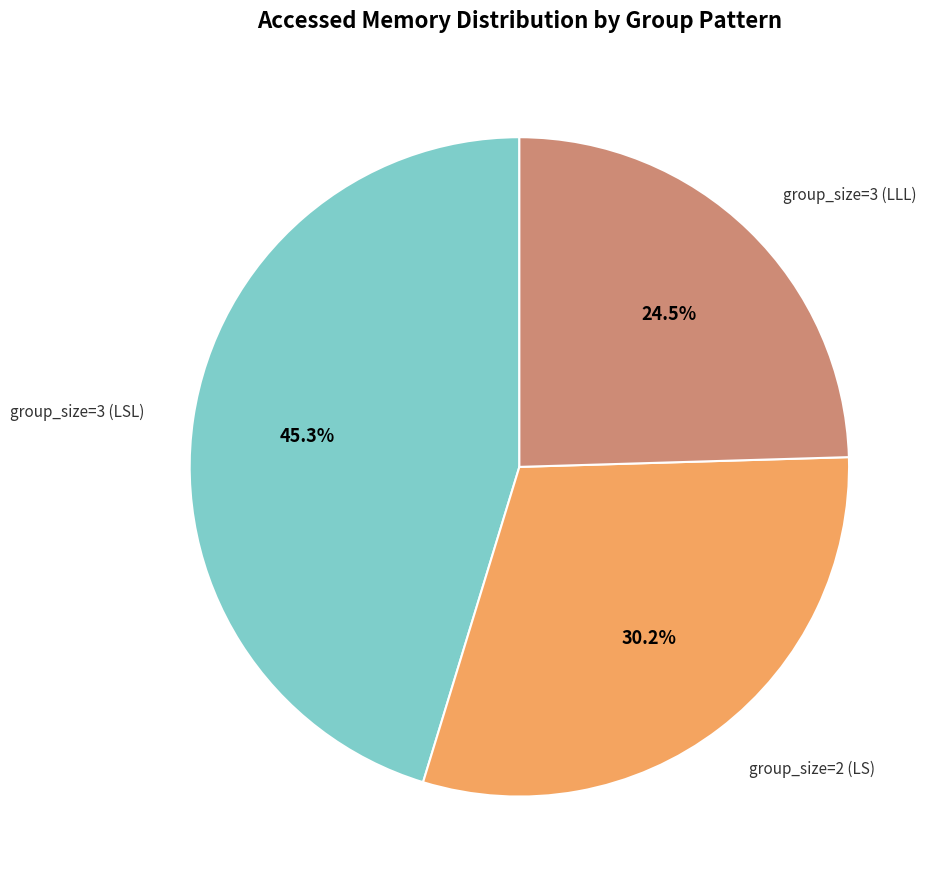

Is there a majority slice in this chart?

No